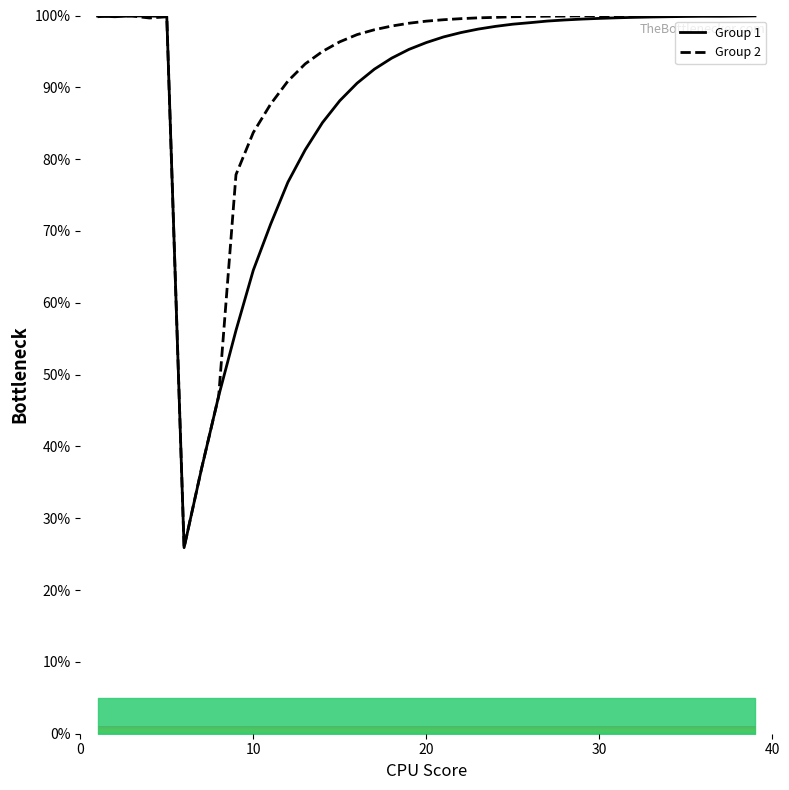

What is the value of the Group 1 point at the 15th from the left?

88.1